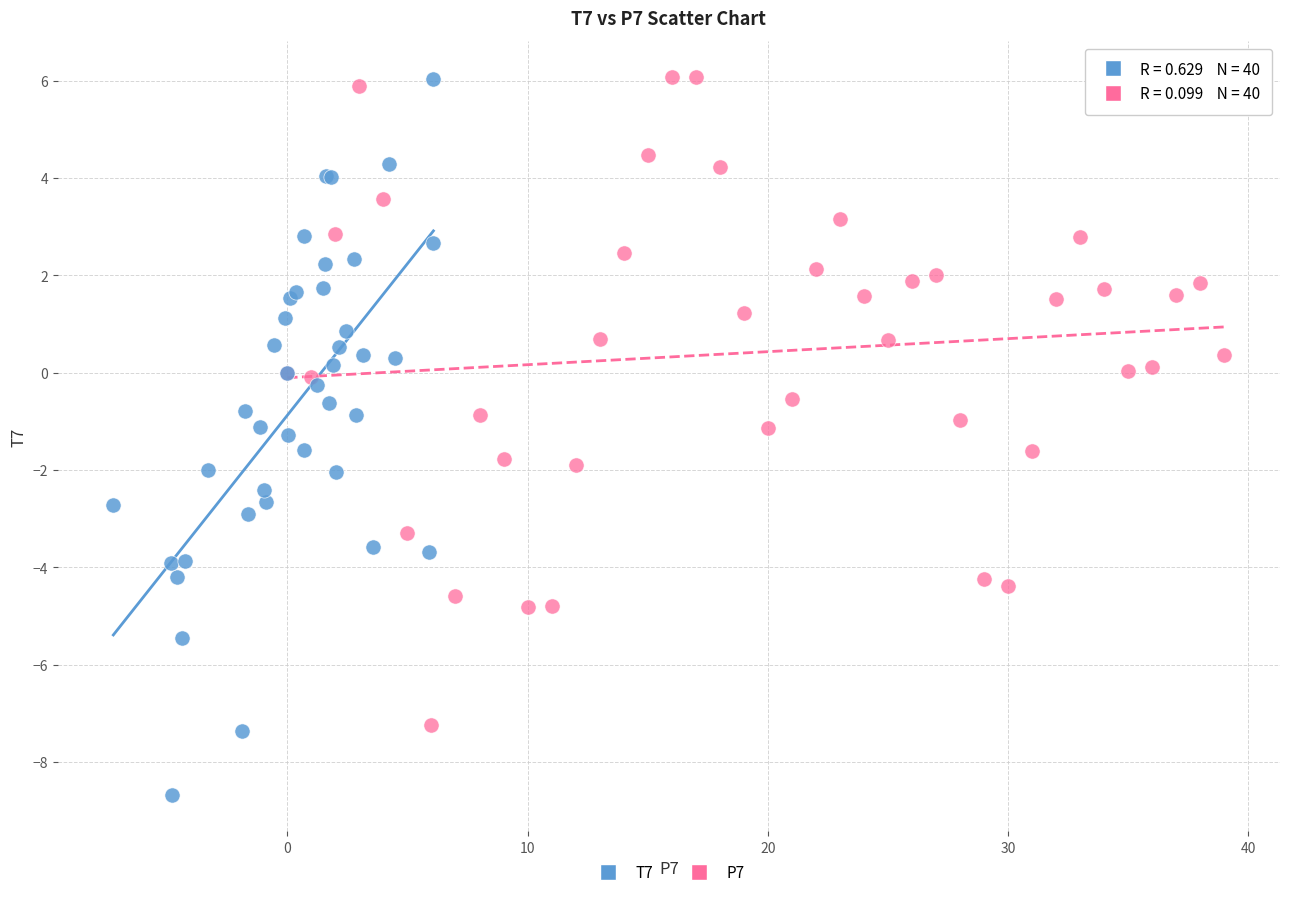

Which series has the widest spread of Y values?

T7